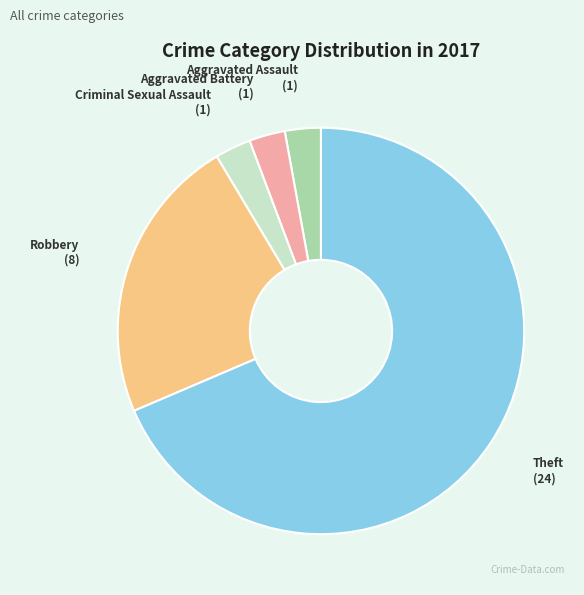

How many segments does this pie chart have?

5